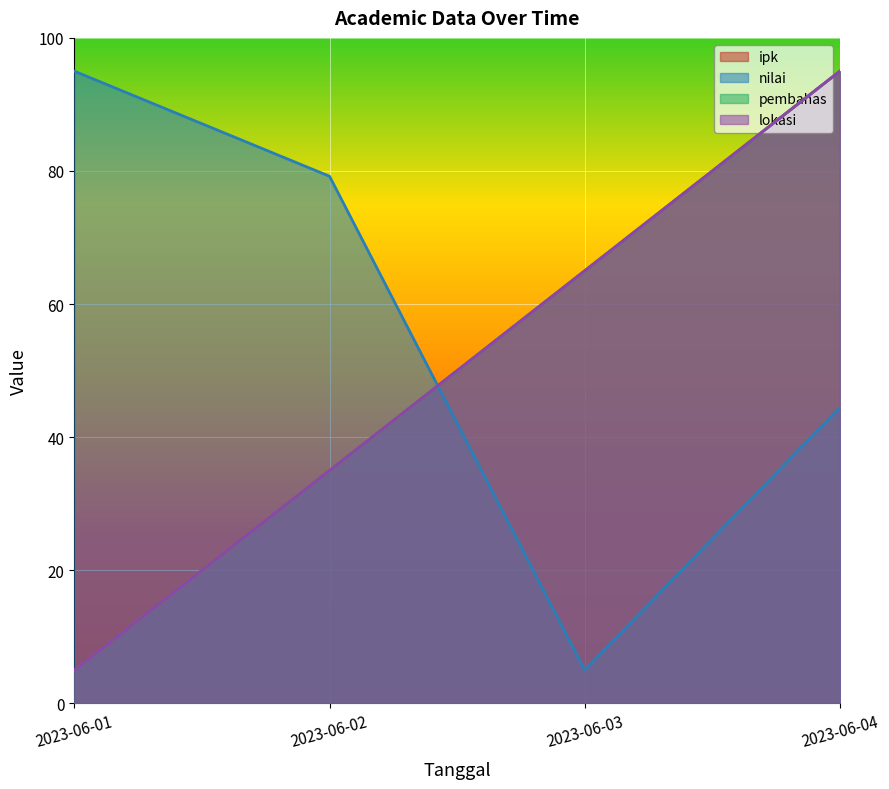

What is the difference between the lokasi values at 2023-06-02 and 2023-06-01?

30.0